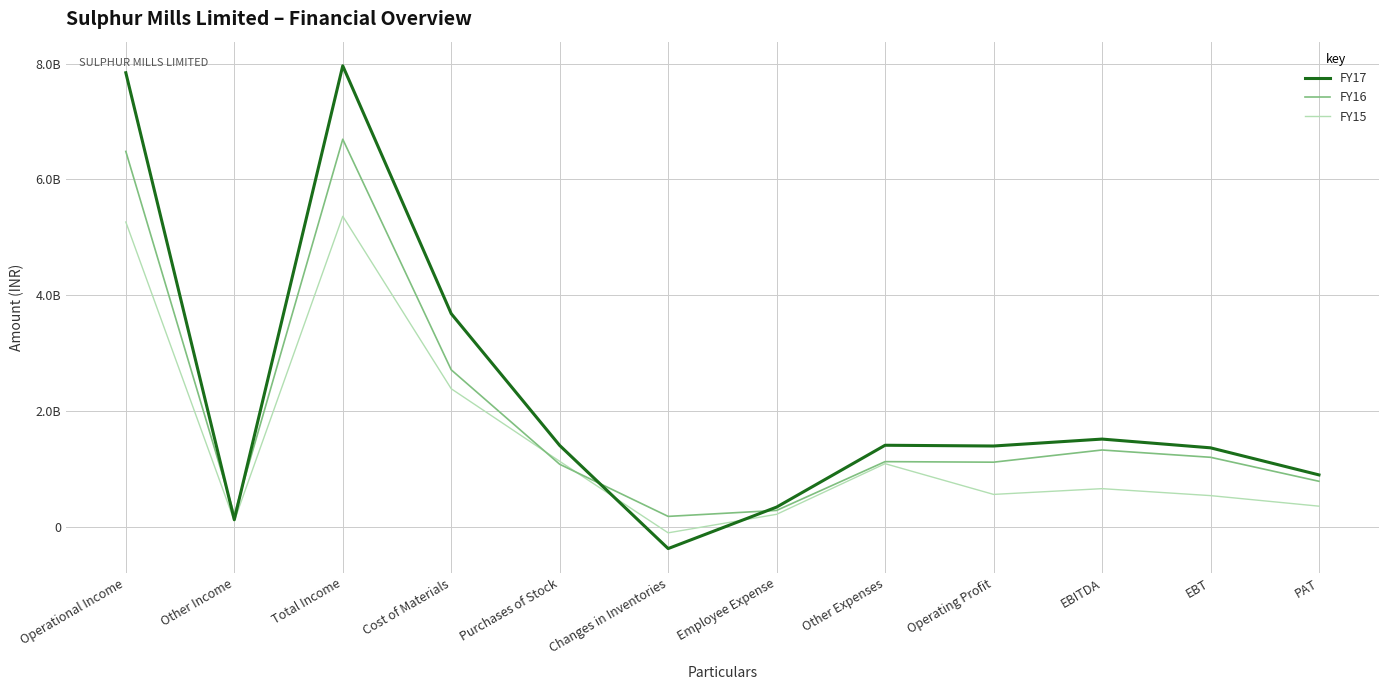

Reading right to left, what are all the values shown in this chart?

FY17: 894298547	1362106442	1513101599	1393409861	1406554318	338145912	-378535231	1403191769	3679911532	7962369899	119691738	7842678161
FY16: 783969741	1198556639	1324470085	1114025866	1123366784	280599589	177385265	1077938552	2709873568	6693633843	210444219	6483189624
FY15: 353951975	536413666	656604164	557259797	1088289066	213471843	-106776550	1128728316	2382812368	5363129207	99344367	5263784840